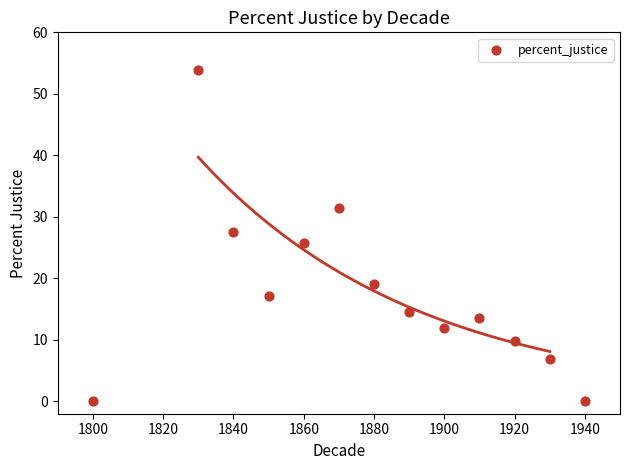

What is the range of Y values (max minus min)?

53.9